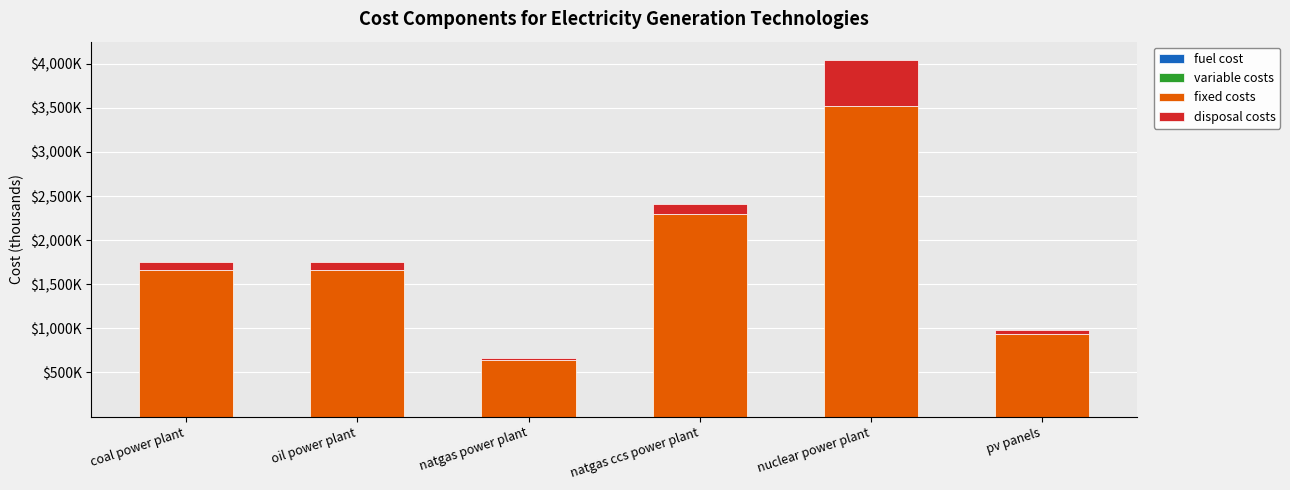

Are the bars horizontal?

No